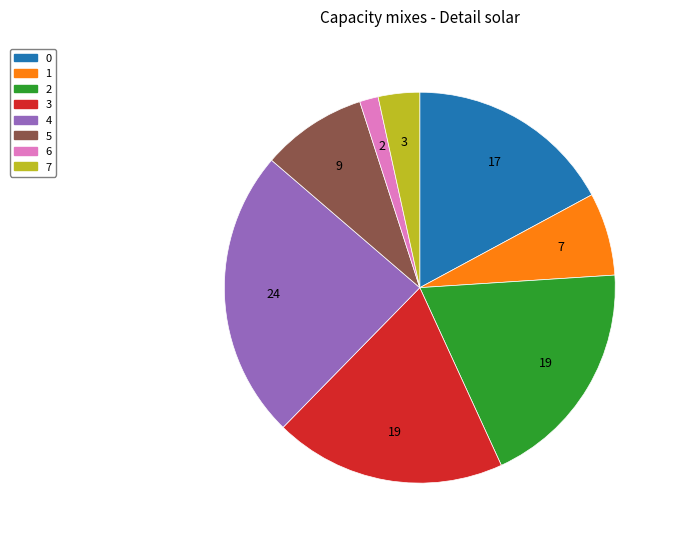

What is the smallest slice in the pie chart?

6